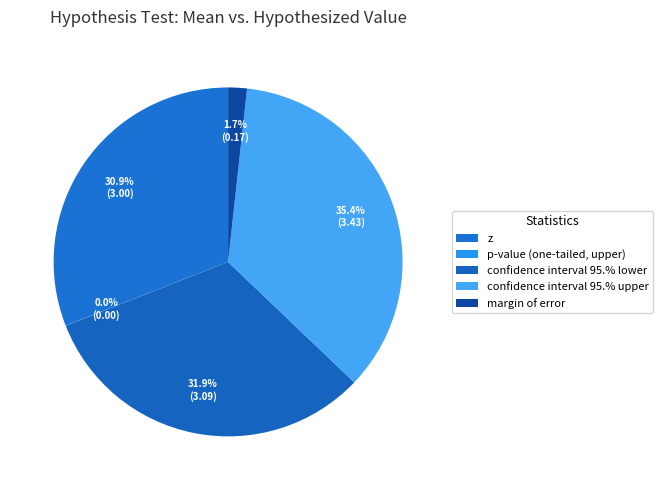

Which slice is the smallest?

p-value (one-tailed, upper)